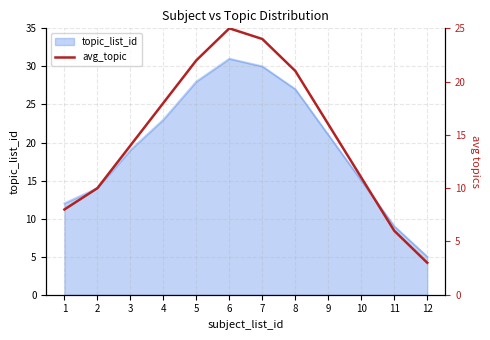

What is the minimum value for topic_list_id?

5